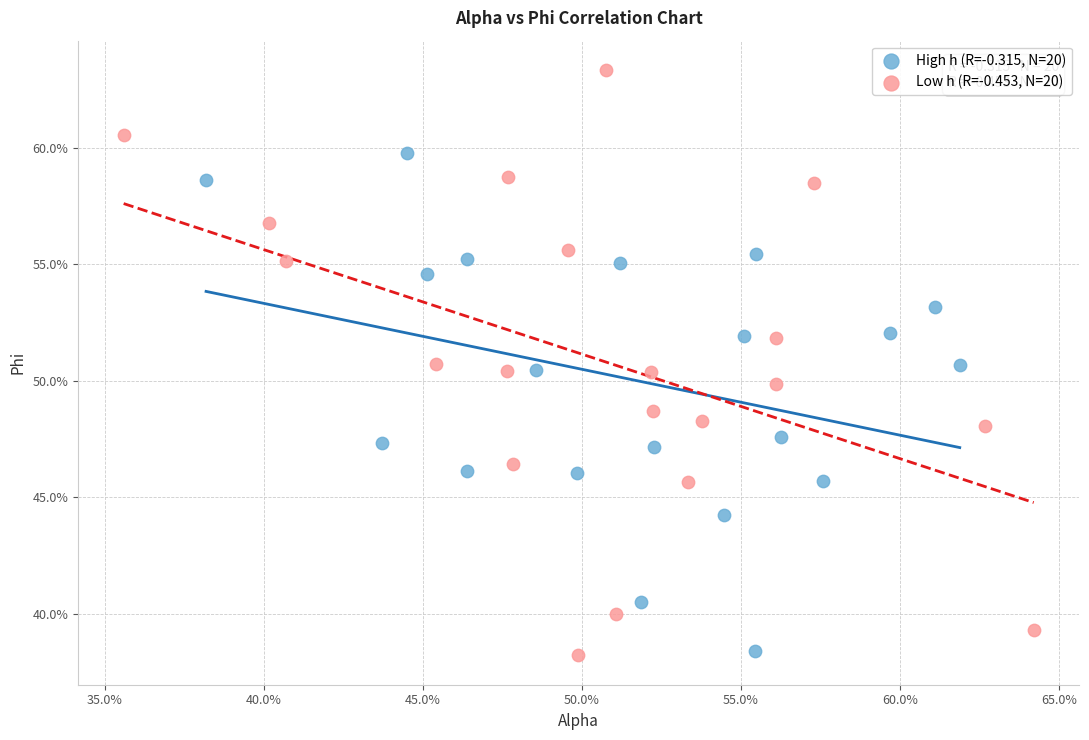

What are all the series names shown in the legend?

High h (R=-0.315, N=20), Low h (R=-0.453, N=20)